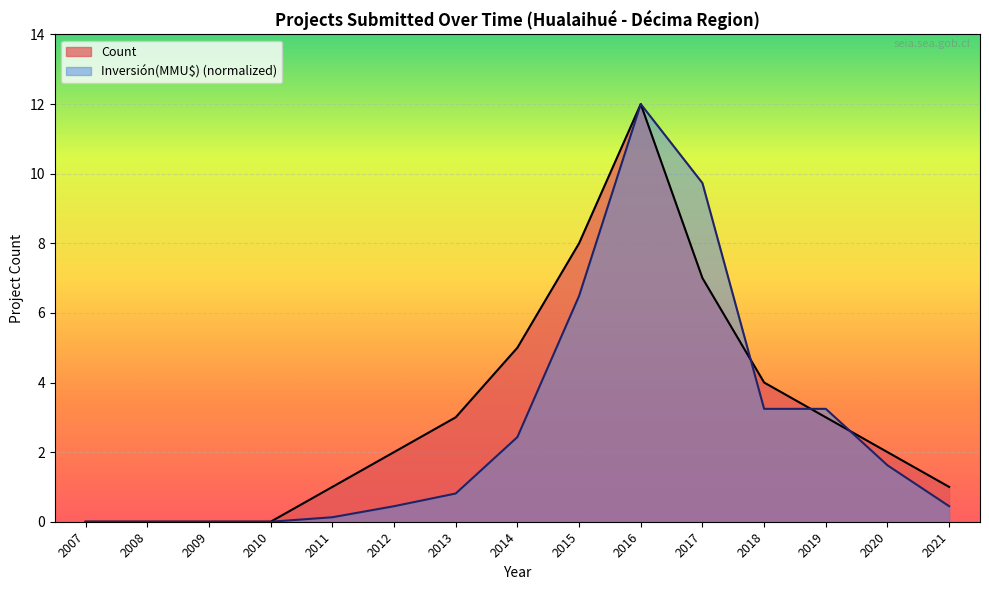

What is the spread (max minus min) of values at 2020?

0.4